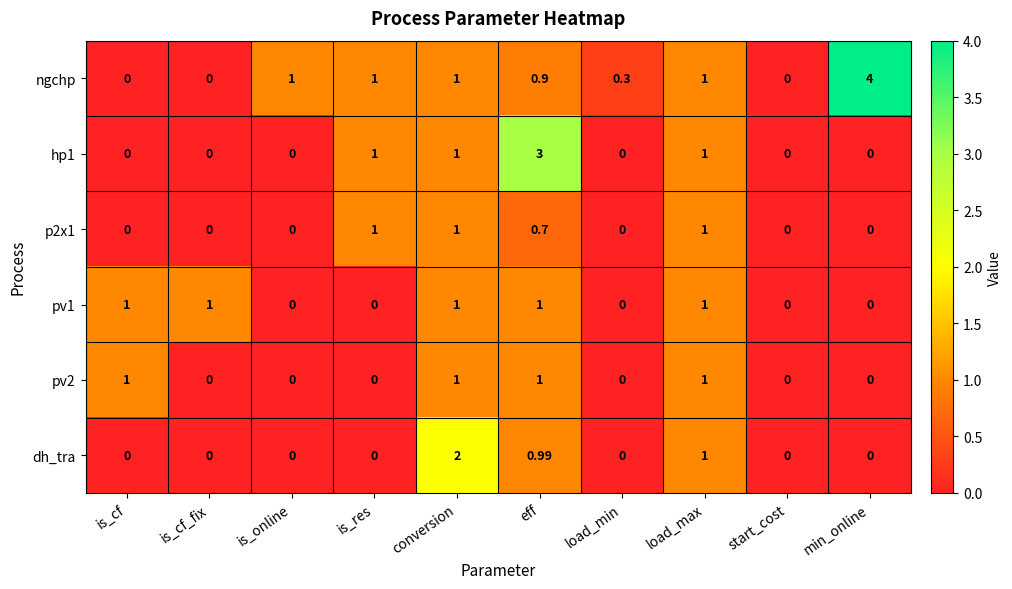

Which series has the largest total across all categories?

ngchp